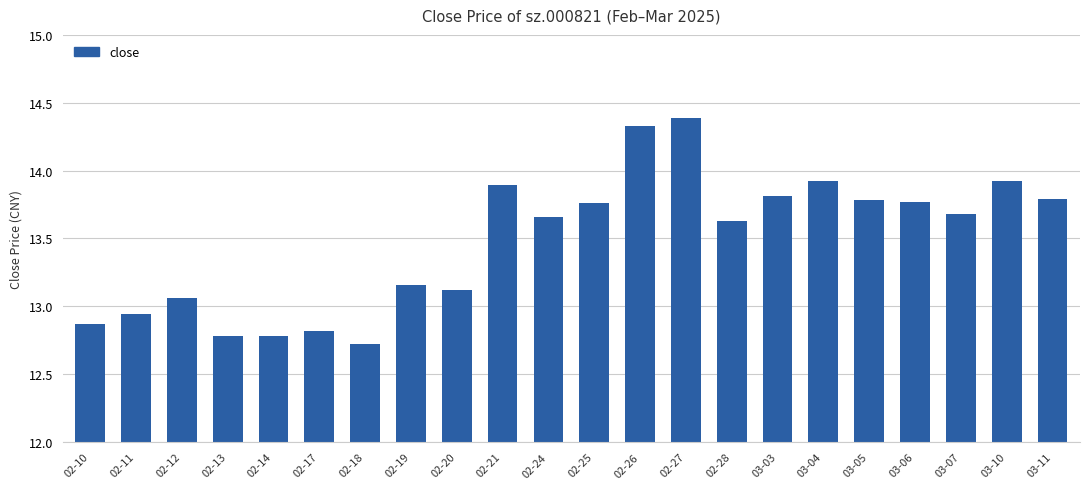

What is the maximum value shown in the chart?

14.4